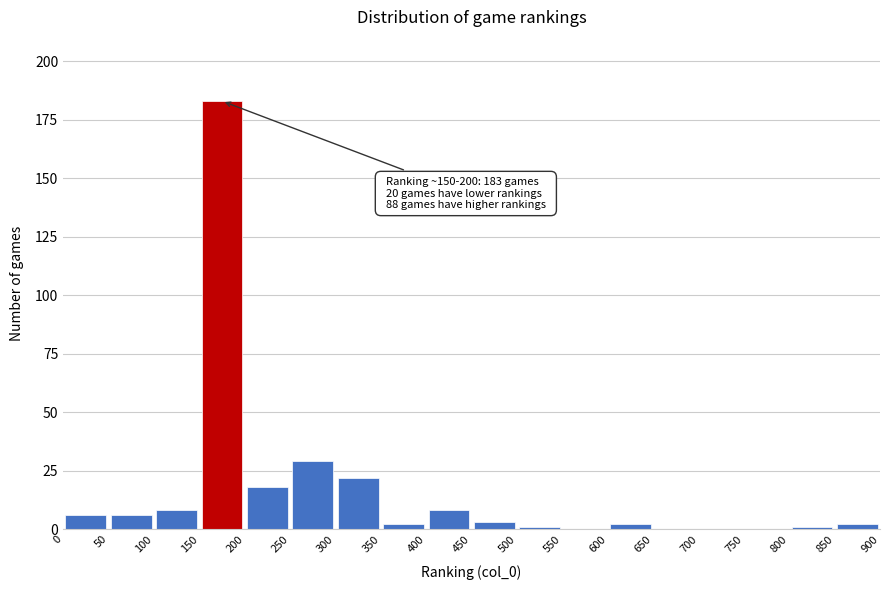

Which range on the x-axis has the tallest bar?

150 to 200